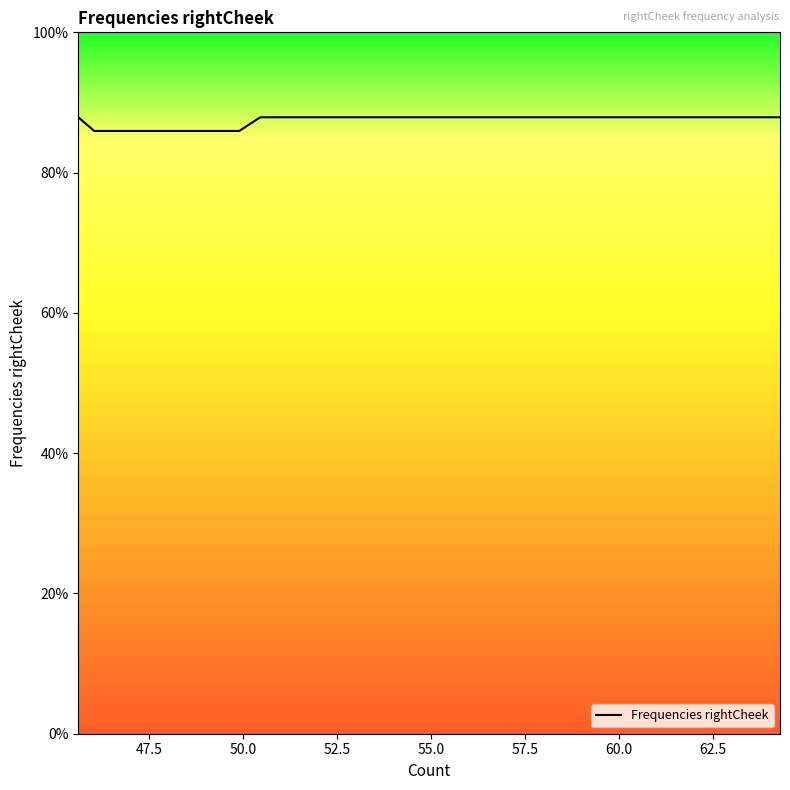

What is the difference between the second highest and second lowest values?

2.0